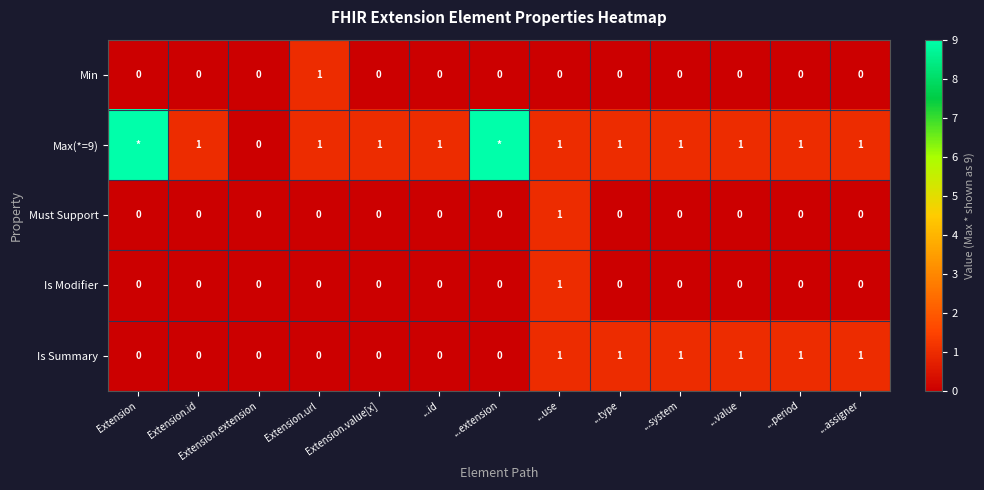

What is the sum of all Is Summary values?

6